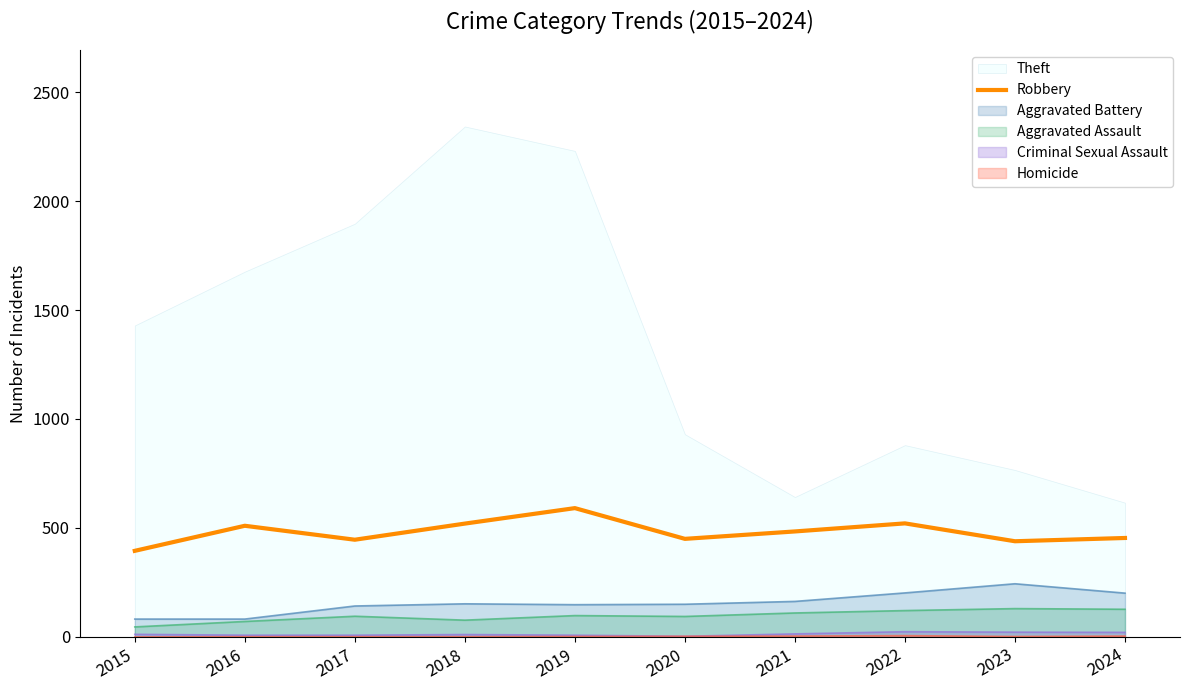

How many interior local valleys (lower than both neighbors) does the data have?

3